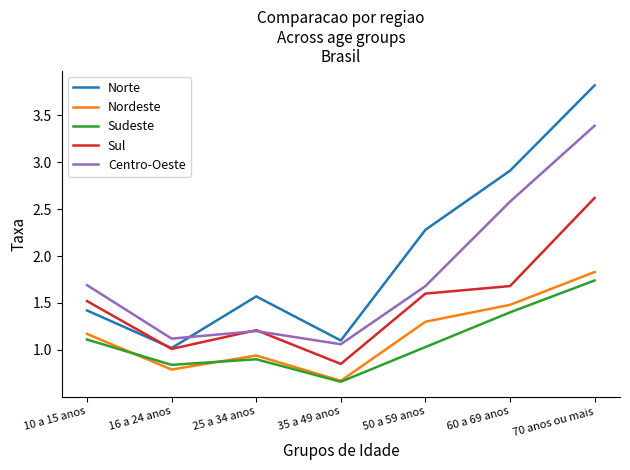

After their last crossing, which series has the higher values: Sul or Norte?

Norte